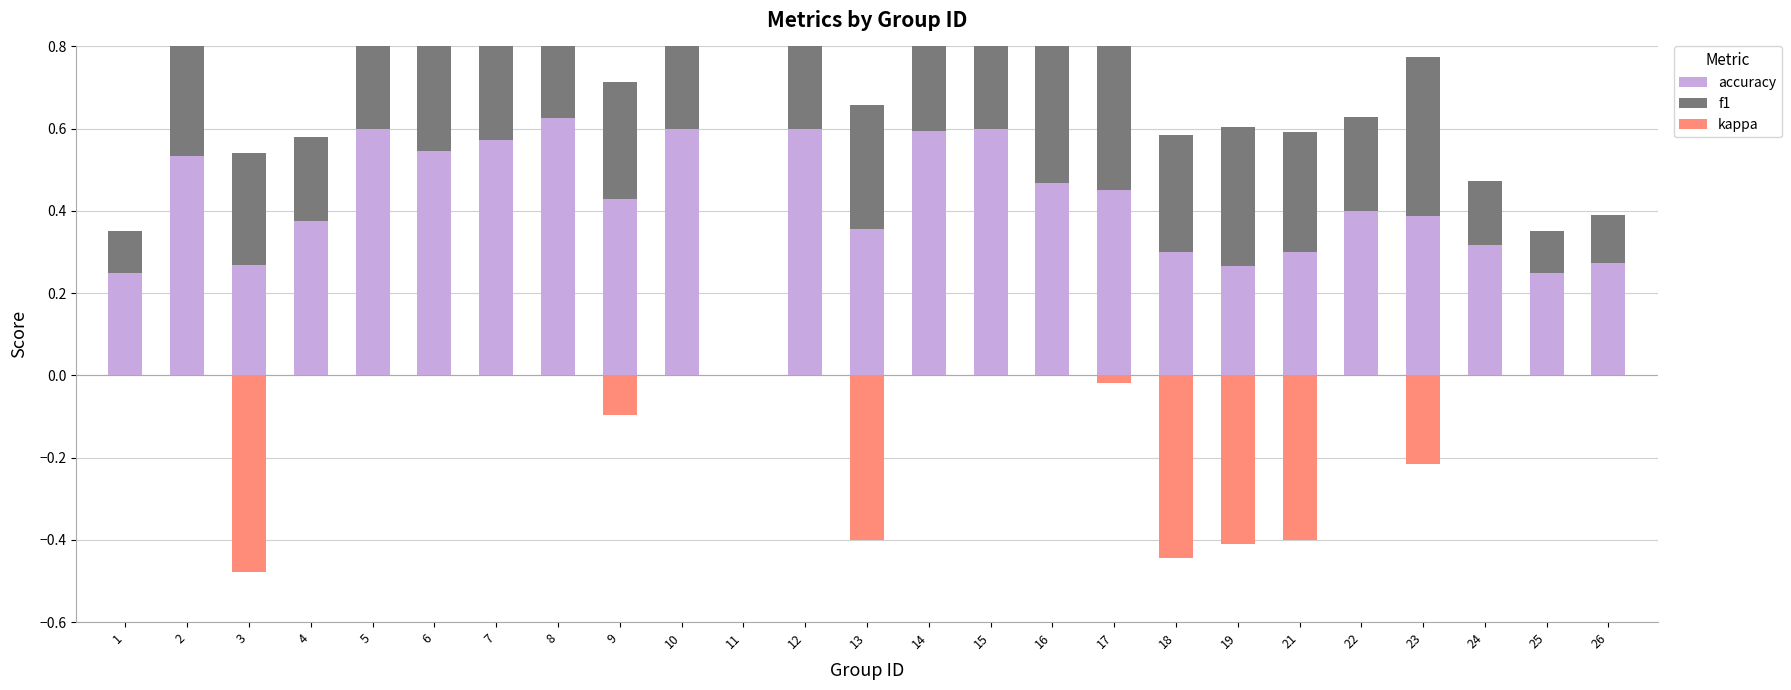

At 21, list the series in order from largest to smallest.

accuracy, f1, kappa